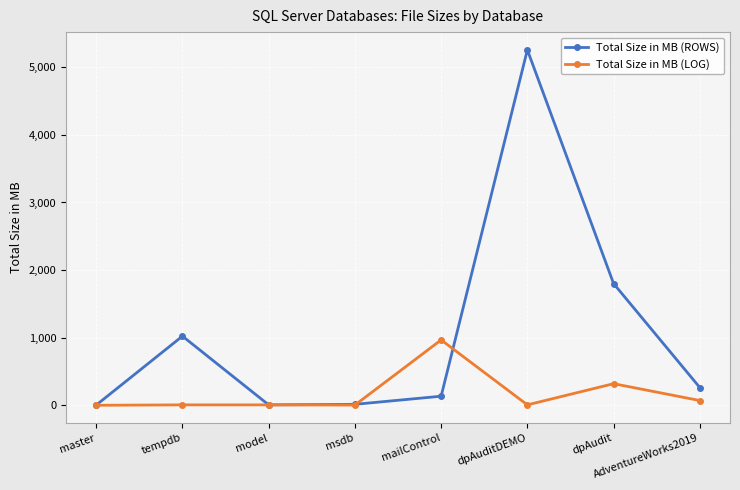

What is the label of the 5th point from the right?

msdb